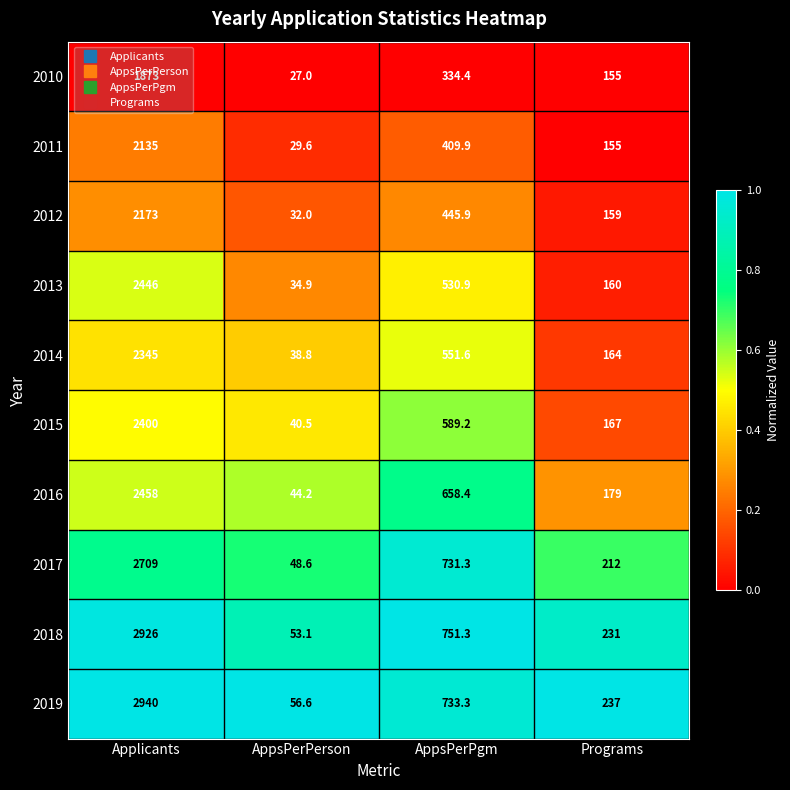

What is the minimum value shown in the chart?

27.0